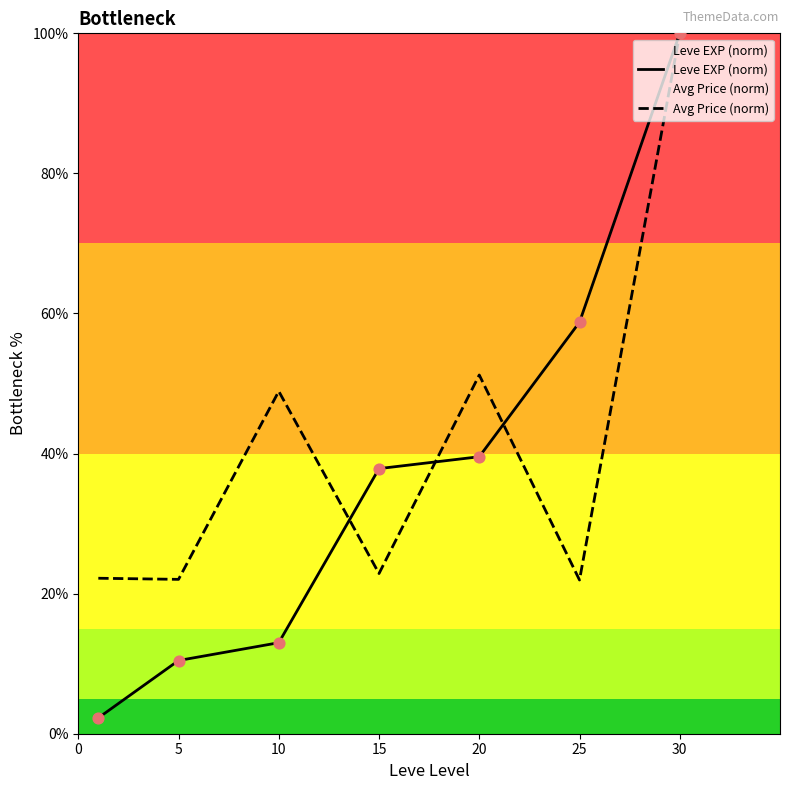

Which series has the largest total across all categories?

Avg Price (norm)